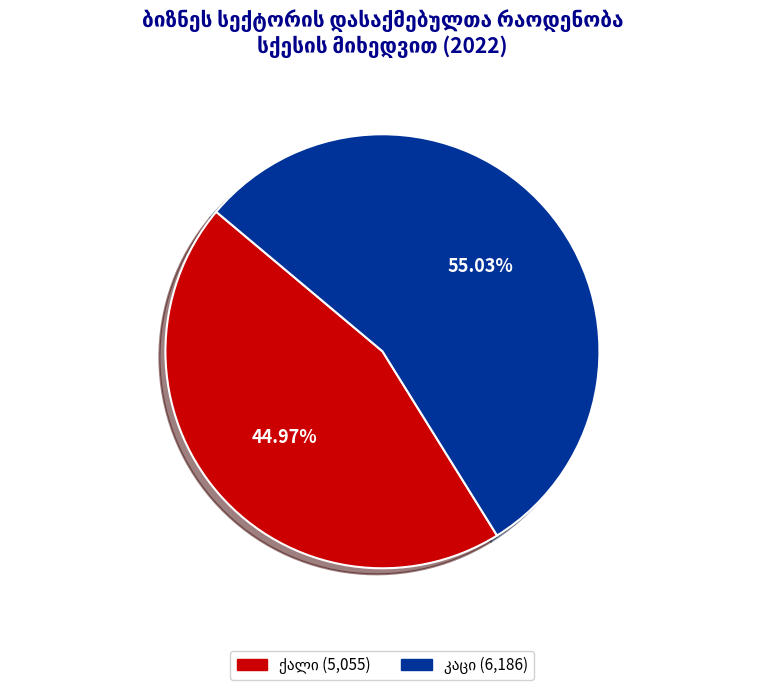

Is there a majority slice in this chart?

Yes